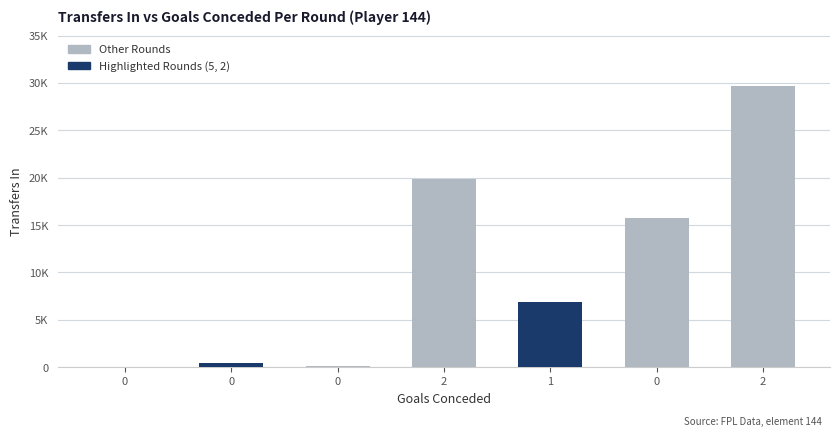

Is it true that the value at 2 is 29712?

True